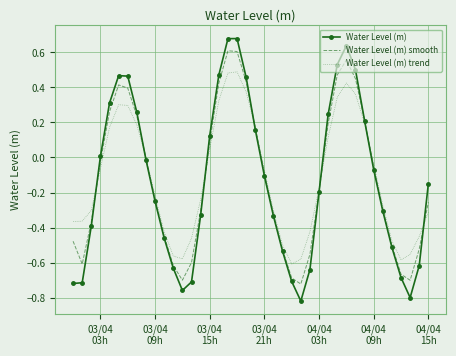

Rank the series by their maximum value, from highest to lowest.

Water Level (m), Water Level (m) smooth, Water Level (m) trend